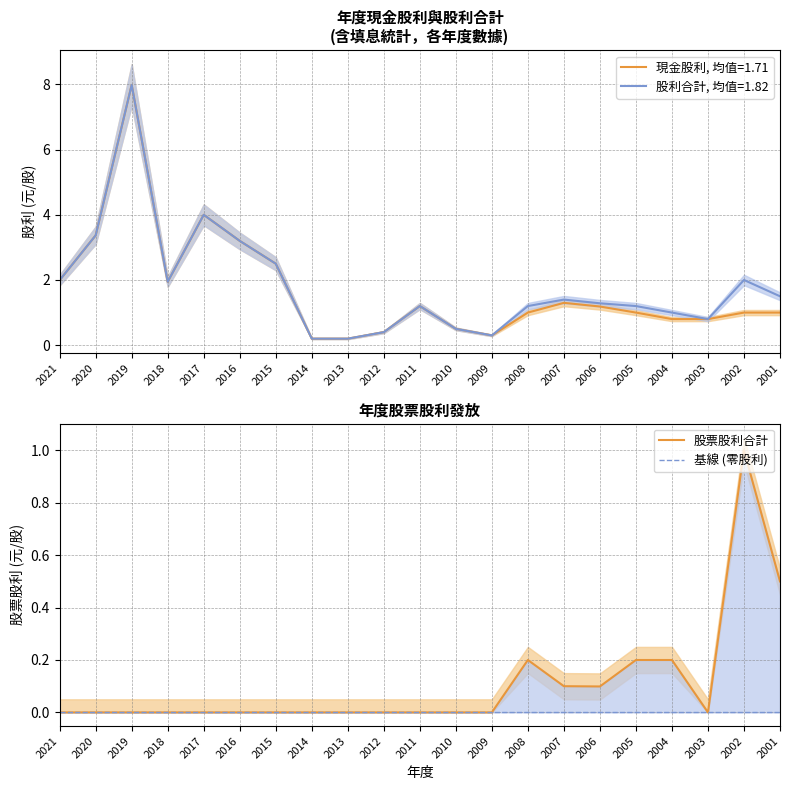

How many lines are shown in the chart?

2